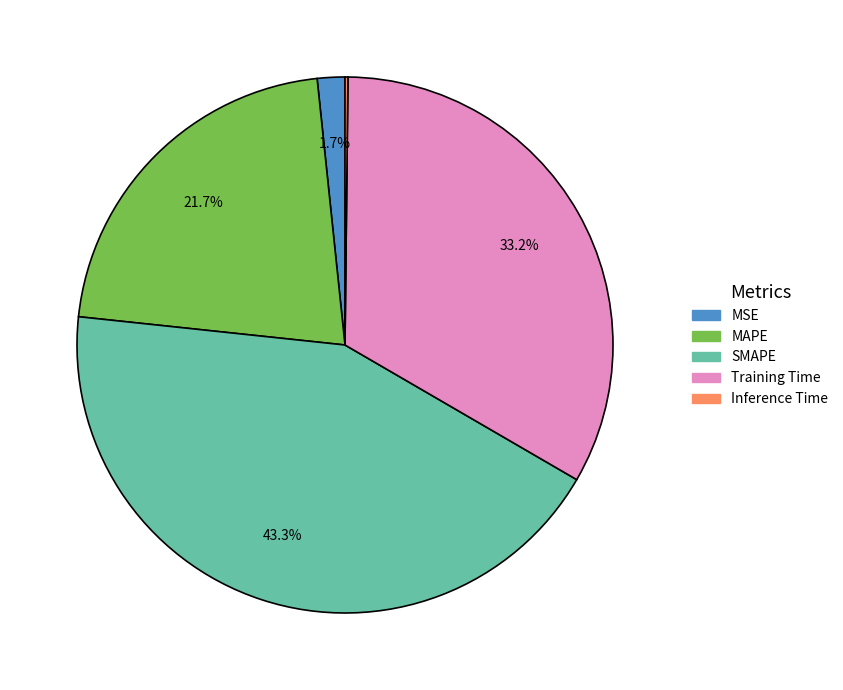

To the nearest percent, what percentage of the pie is MSE?

2%